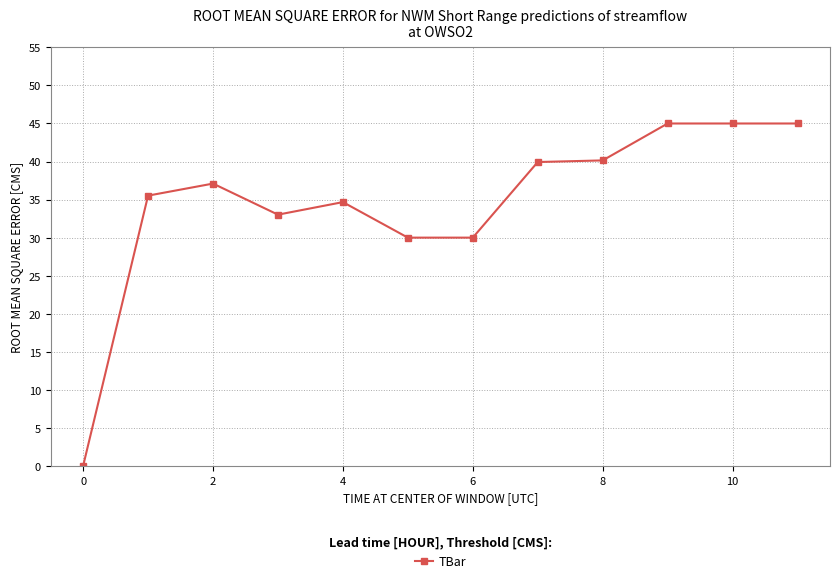

What is the maximum value shown in the chart?

45.0